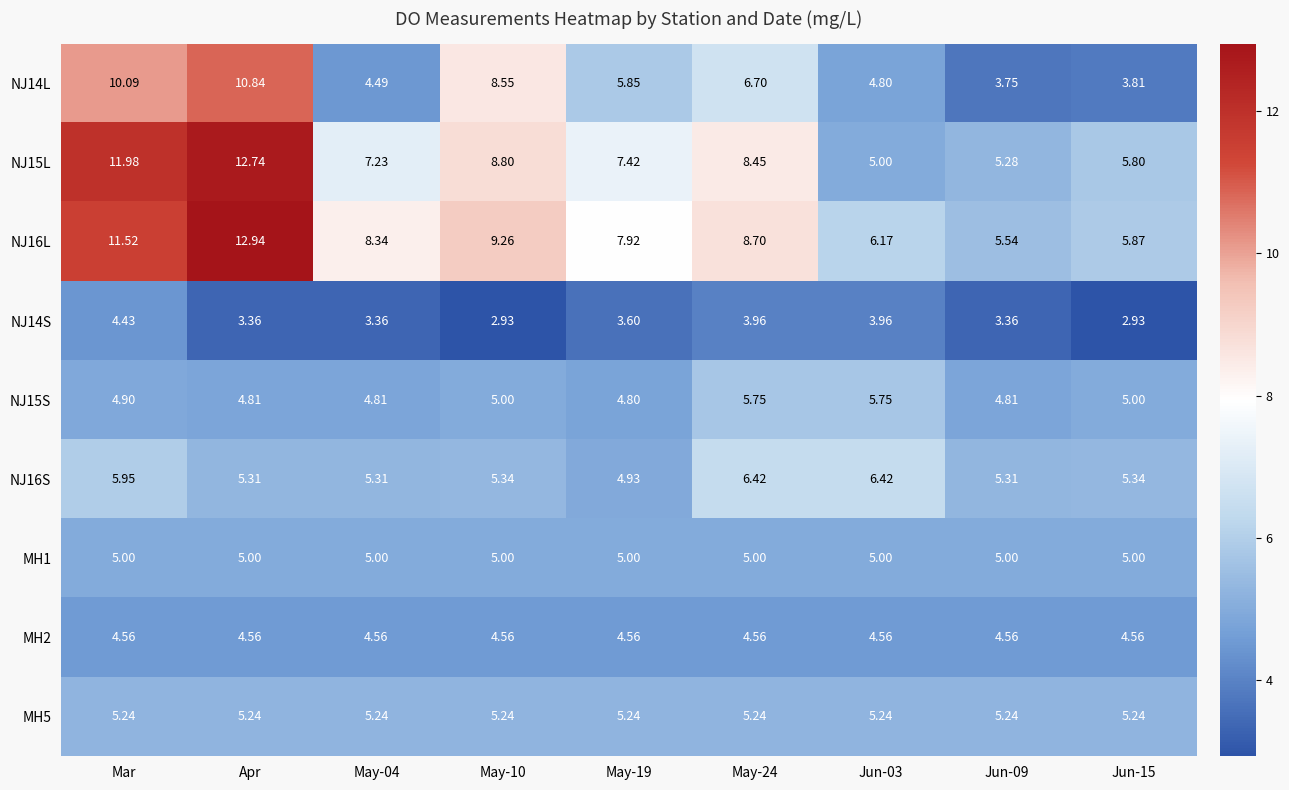

At which category is the sum across all series the highest?

Apr